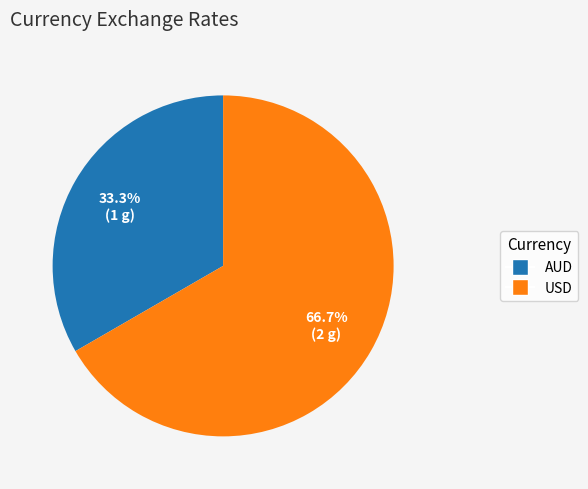

How much of the chart is everything except AUD?

66.7%